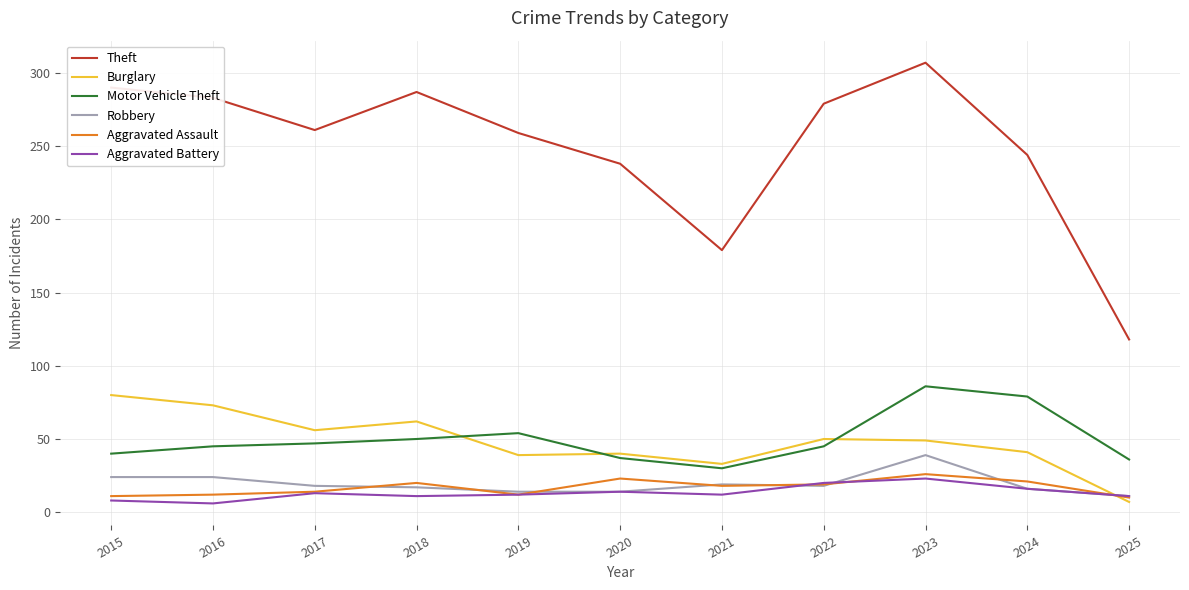

What is the lowest value of the Burglary series?

7